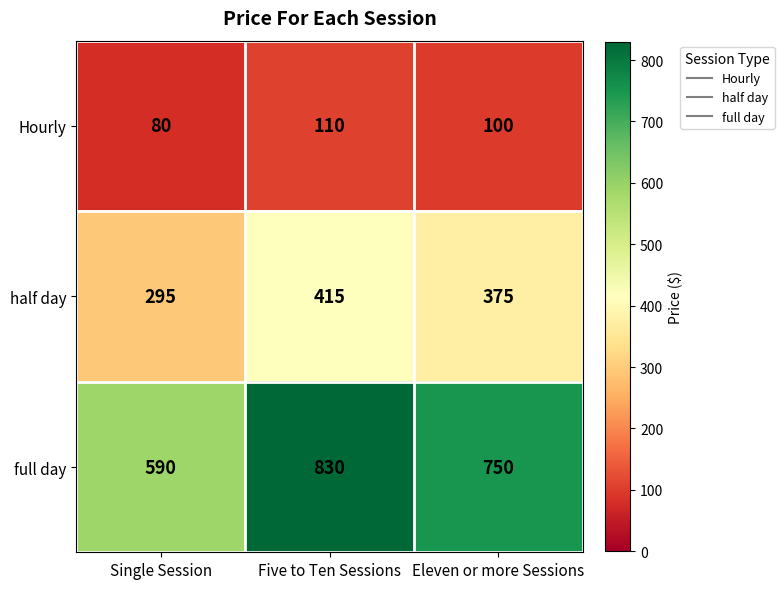

What is the difference between the full day values at Eleven or more Sessions and Five to Ten Sessions?

80